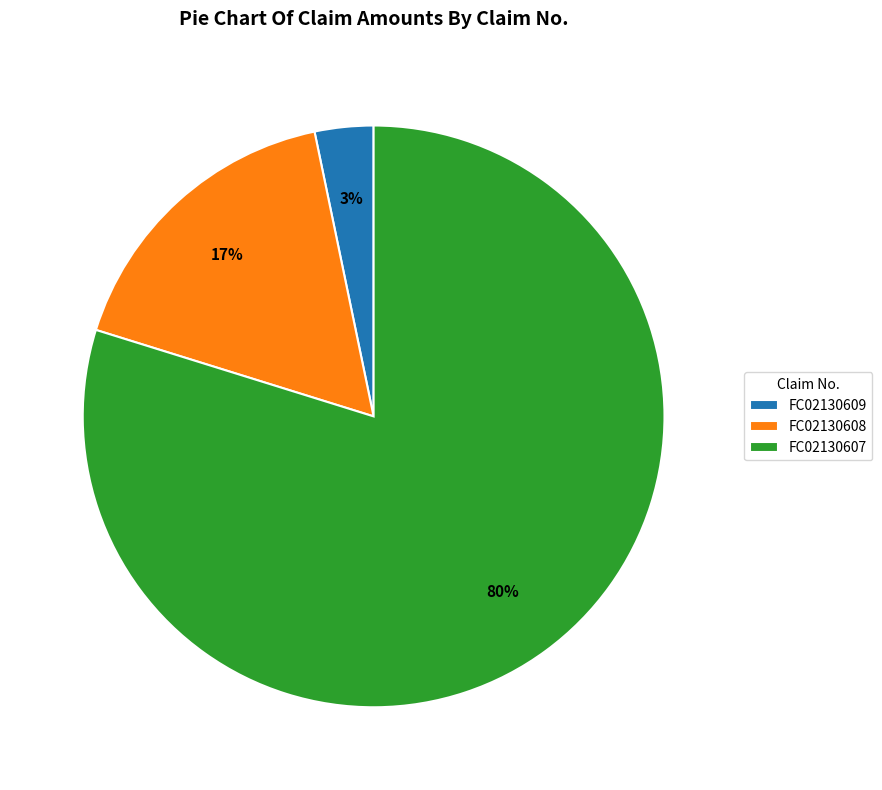

To the nearest percent, what is the average slice percentage?

33%